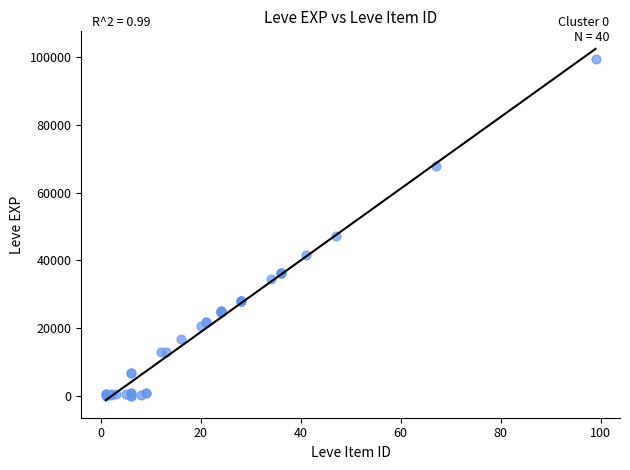

What Y value in the scatter plot is closest to 49625?

47200